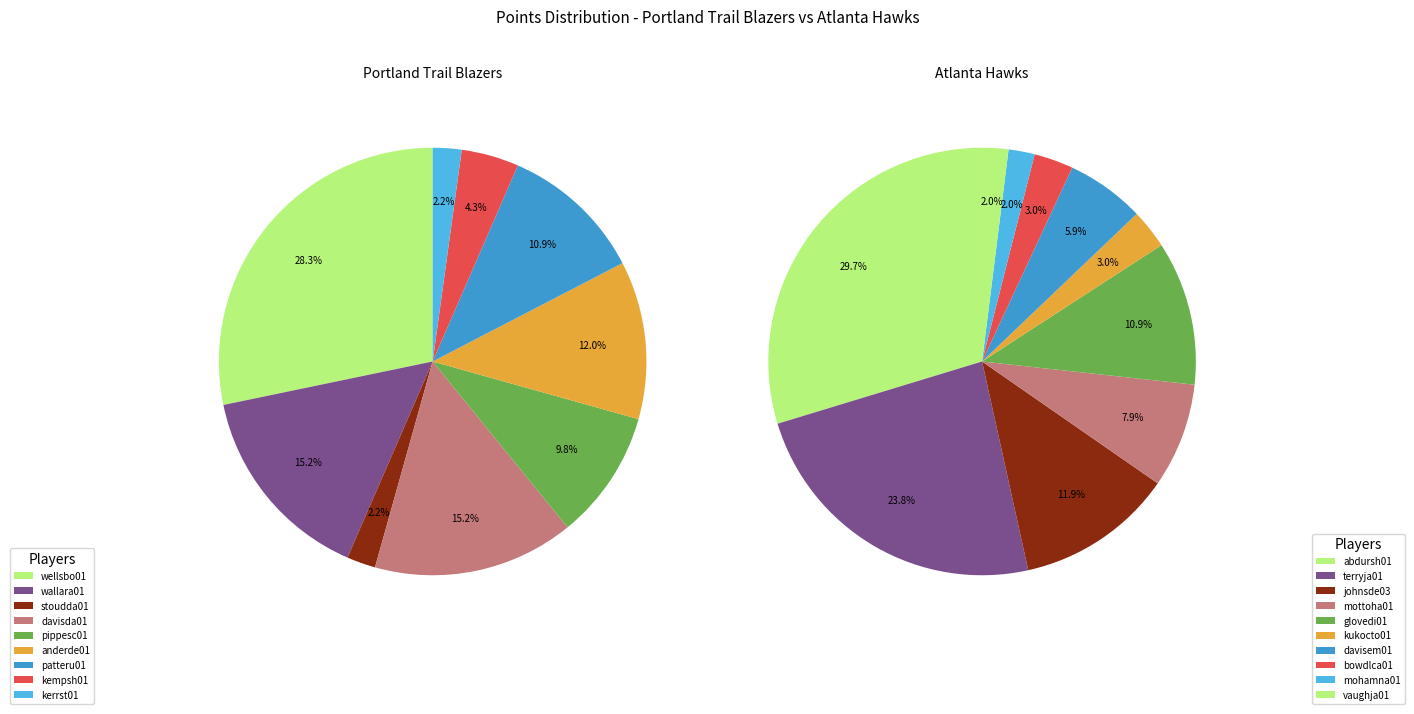

Between 8 and 10, which series saw the biggest shift?

Portland Trail Blazers